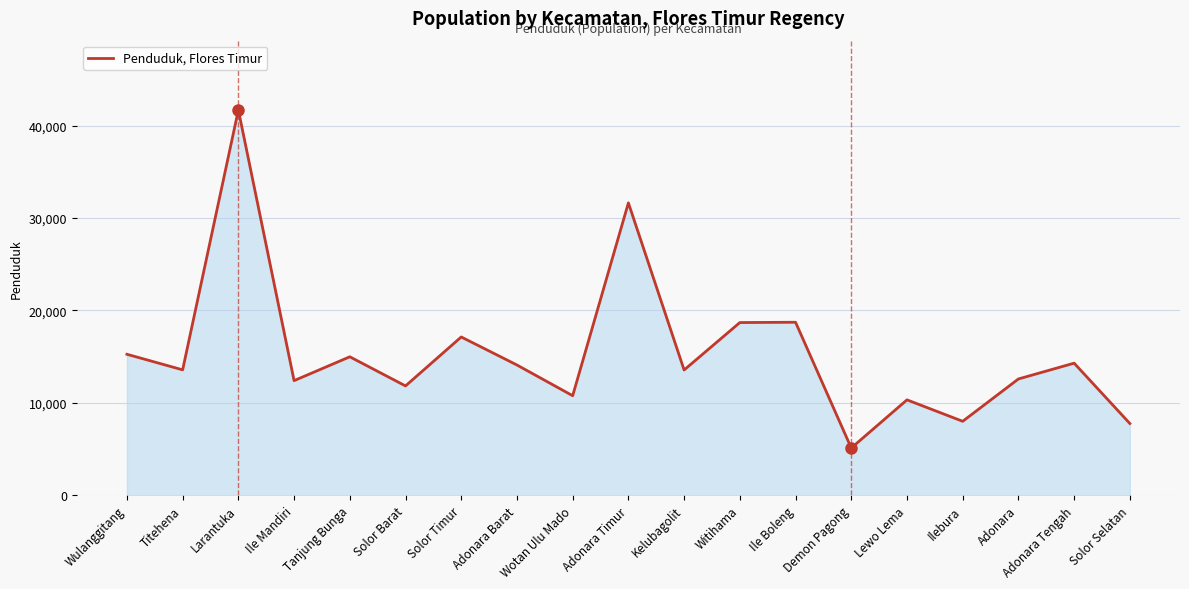

True or false: the data shows 5117 at Demon Pagong.

True